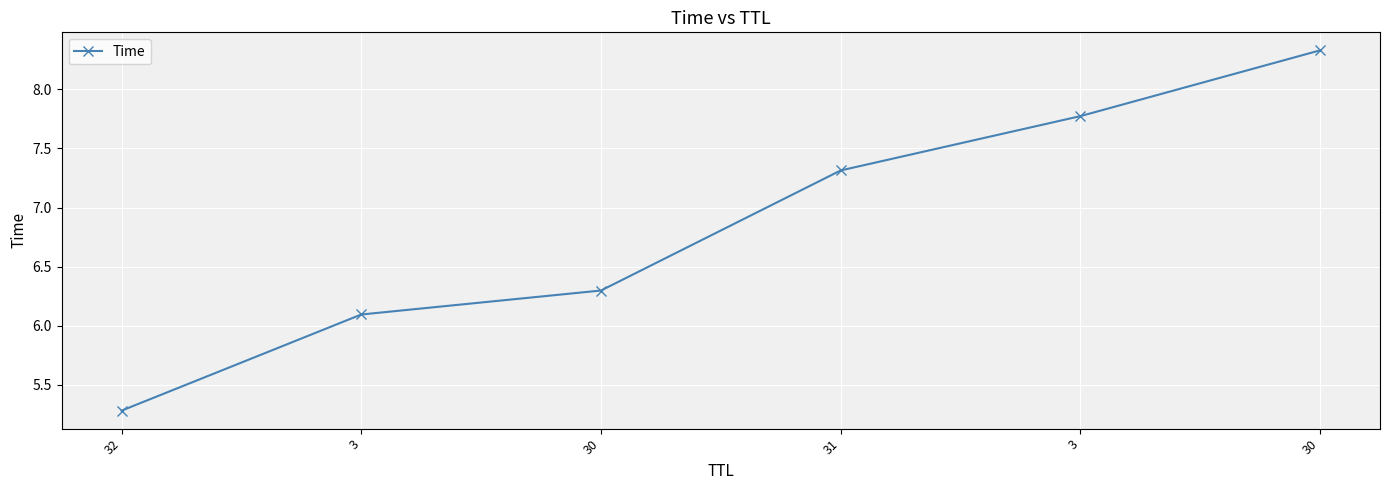

How many values exceed 7?

3